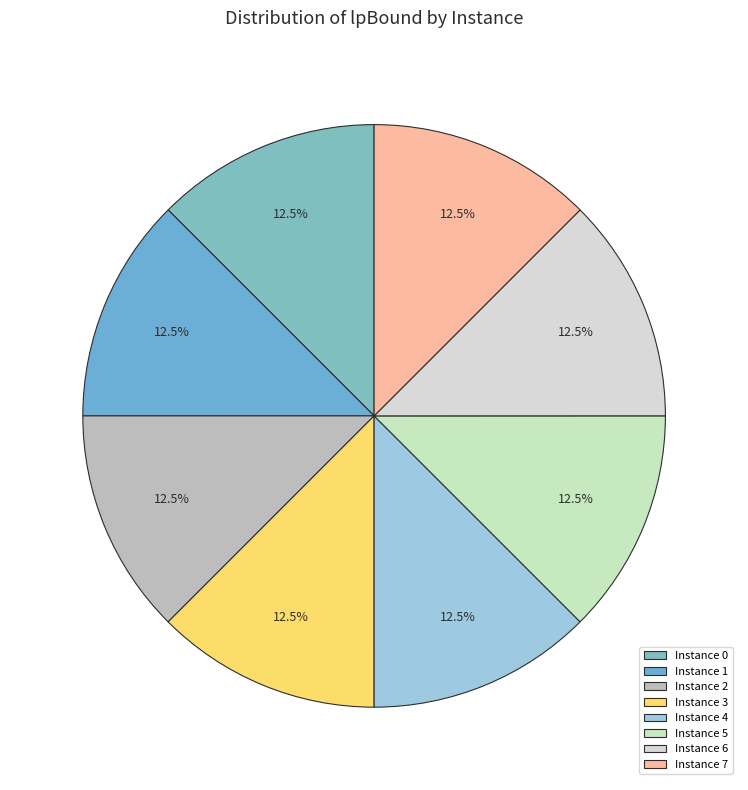

Which slice is the smallest?

7